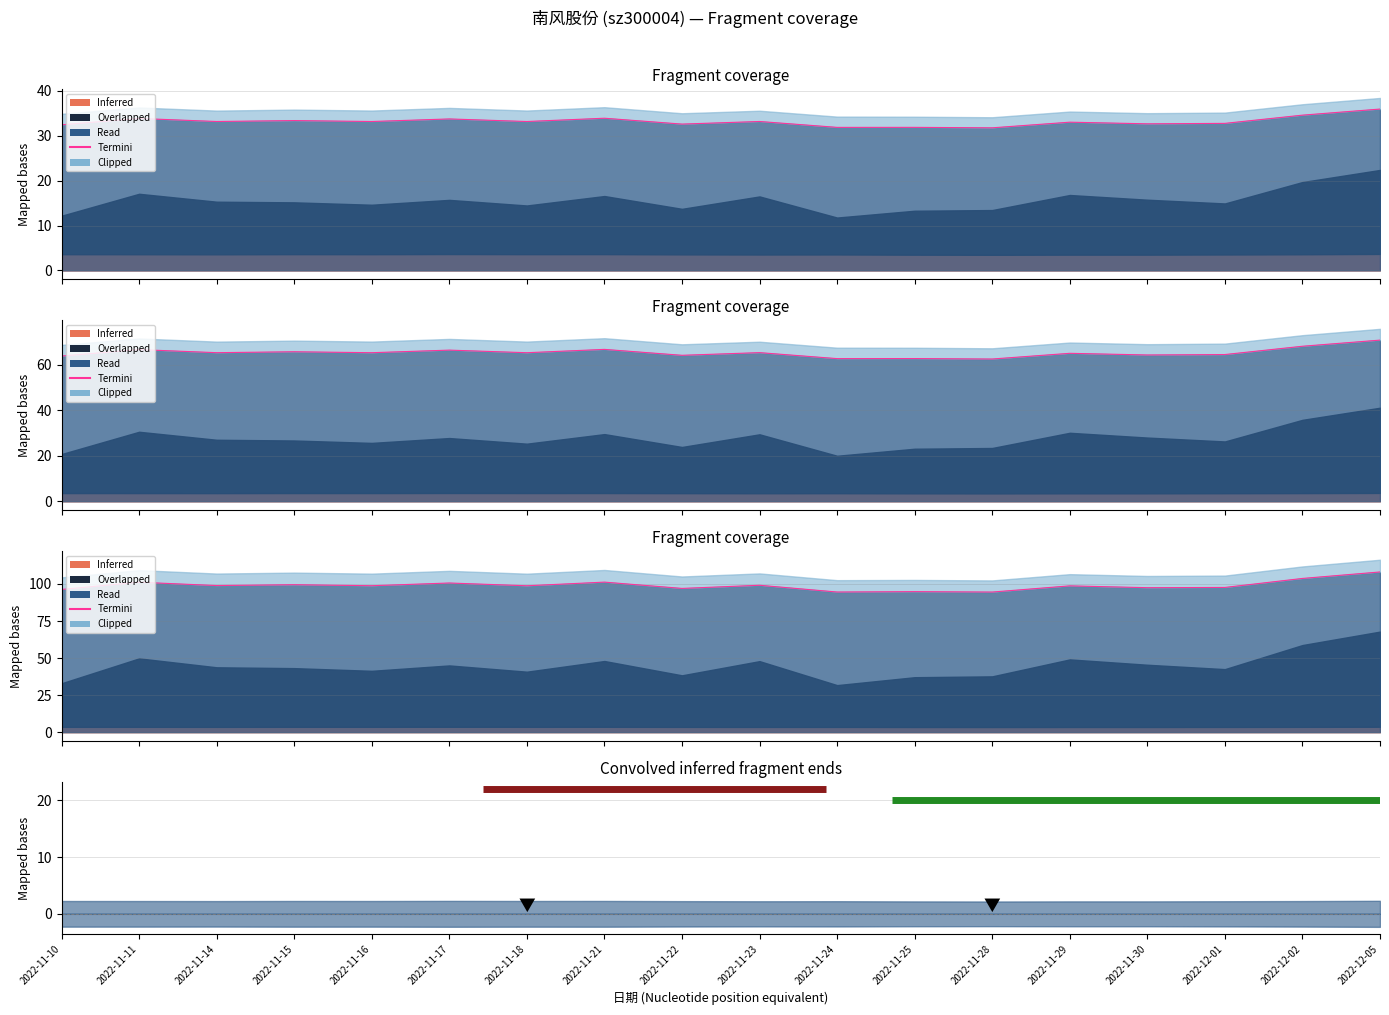

True or false: the data has more than 0 interior local peaks.

True